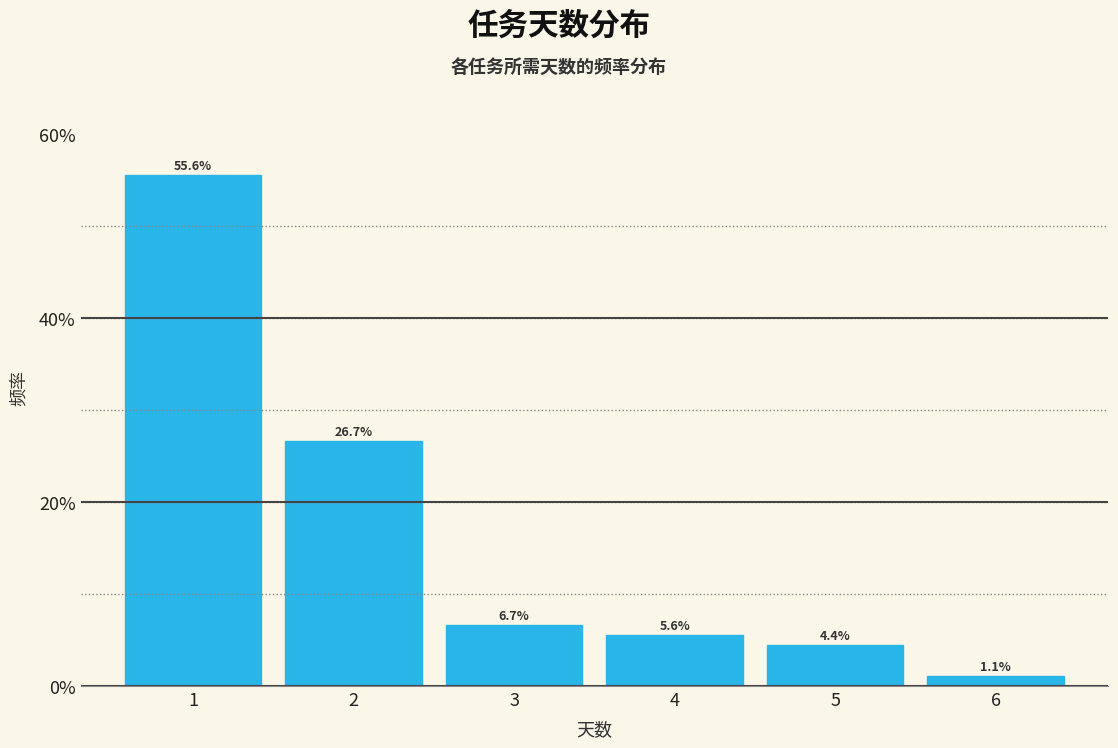

Reading left to right, extract all data points from this chart.

55.6	26.7	6.7	5.6	4.4	1.1